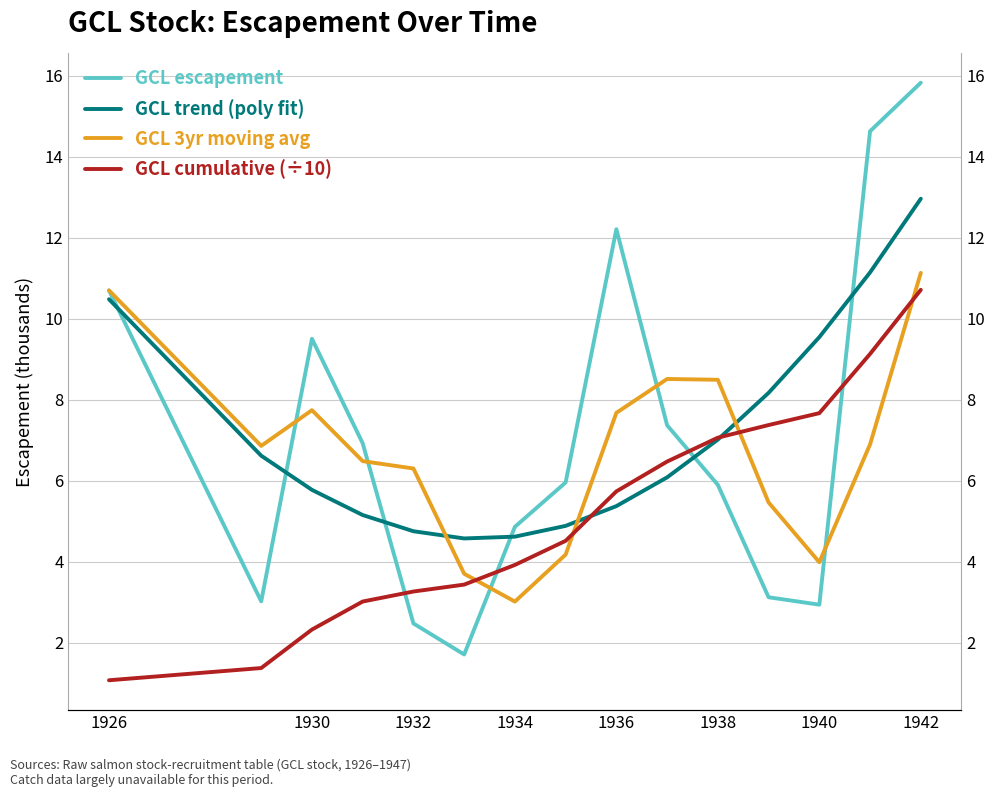

True or false: GCL escapement has more than 0 interior local peaks.

True